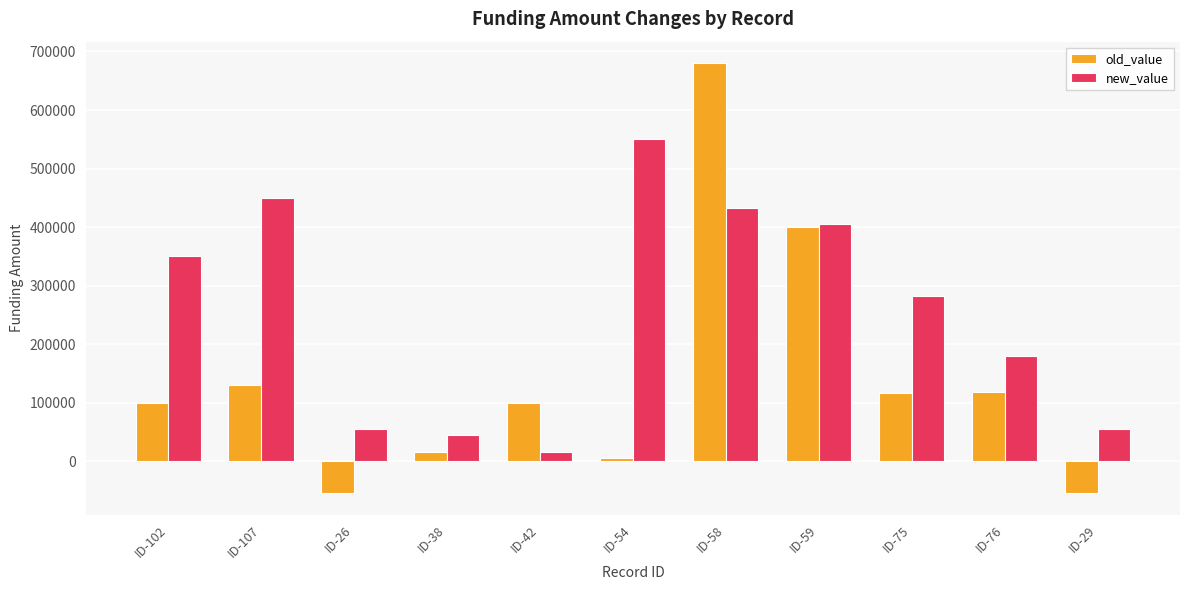

Which category has the highest value across all series?

ID-58